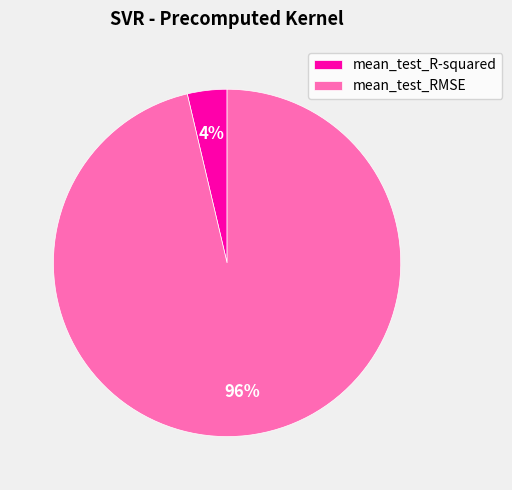

To the nearest percent, what portion does mean_test_RMSE represent?

96%